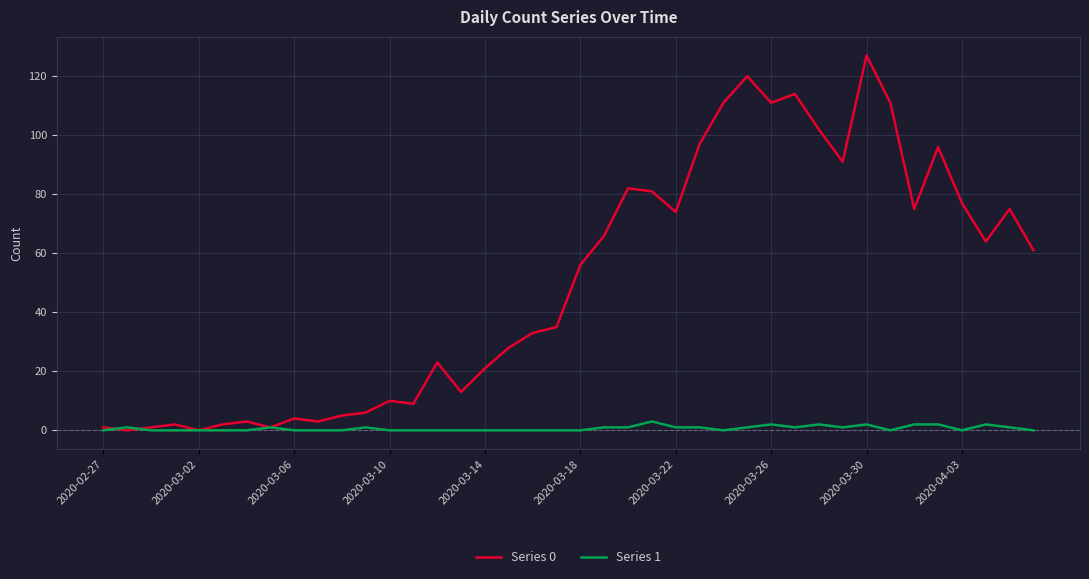

What is the maximum value shown in the chart?

127